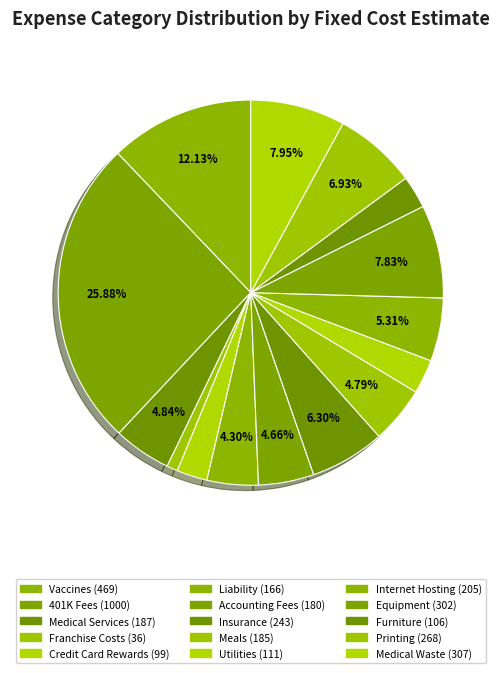

How many slices are in this pie chart?

15